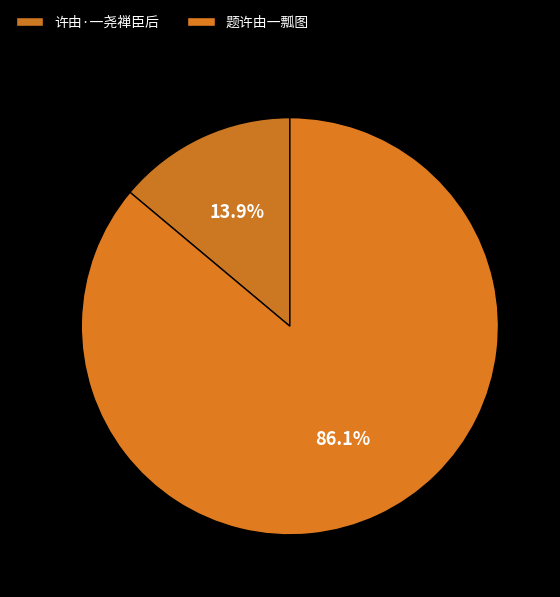

What percentage do 题许由一瓢图 and 许由·一尧禅臣后 together represent?

100.0%